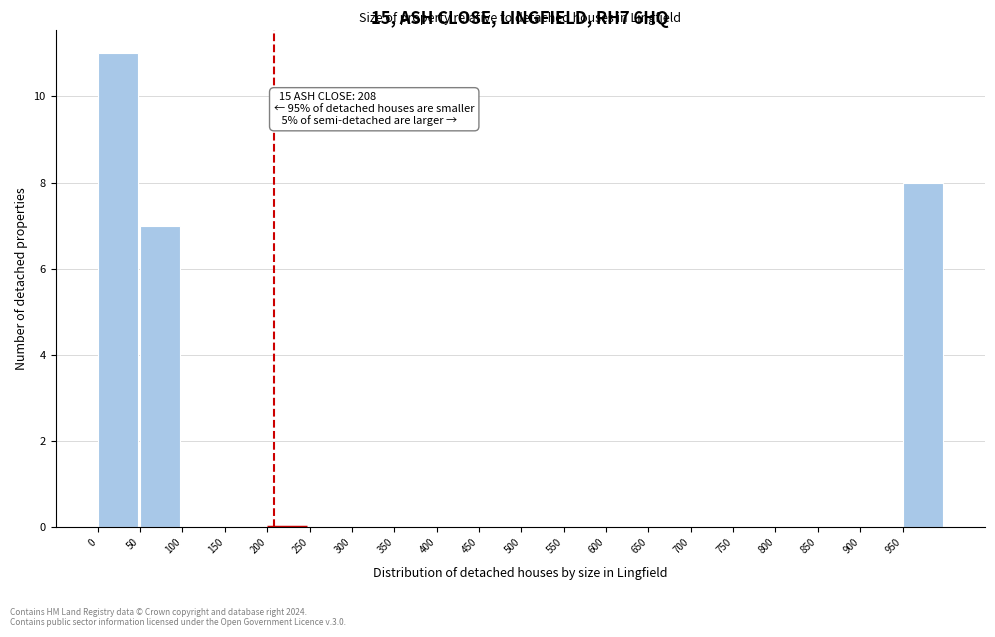

Which range on the x-axis has the tallest bar?

0 to 50